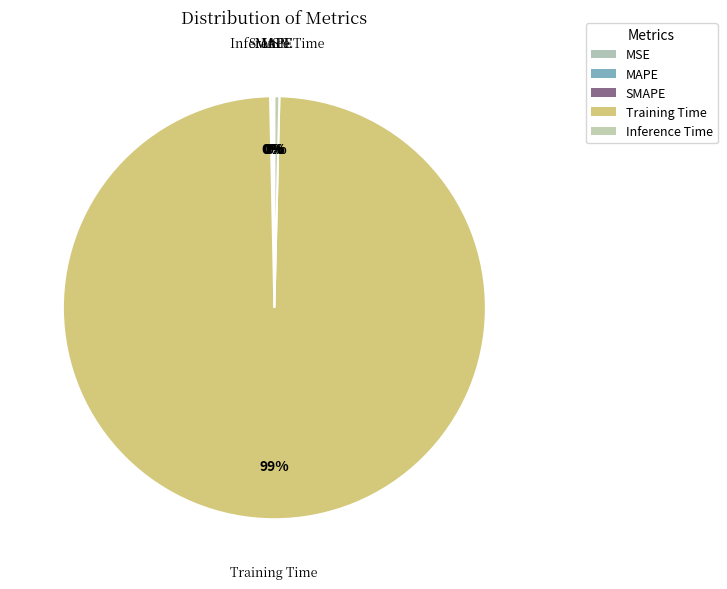

Which slice is the smallest?

MSE